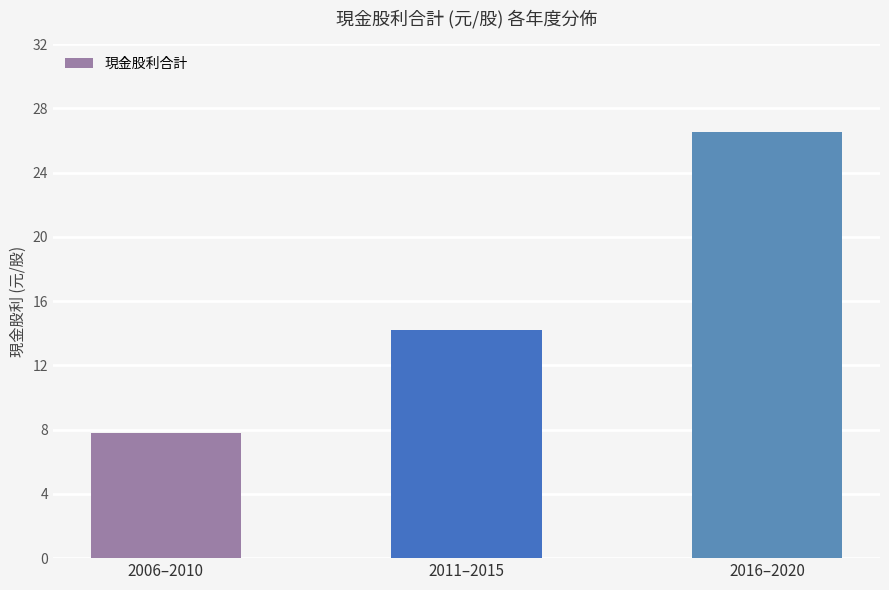

What position from the right is 2006–2010?

3